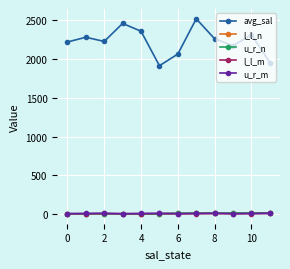

What is the greatest value displayed?

2521.2